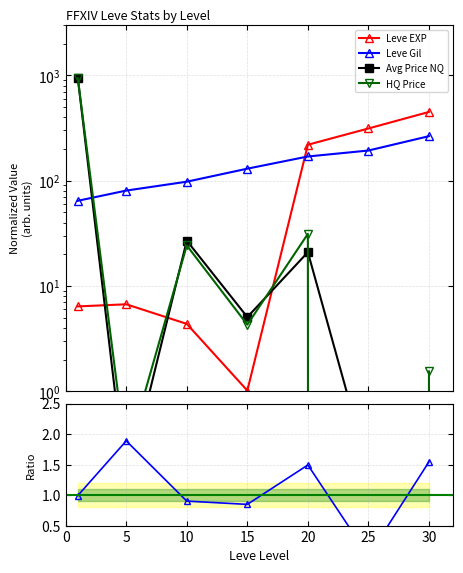

What is the difference between the maximum and minimum values in the Leve EXP series?

448.2